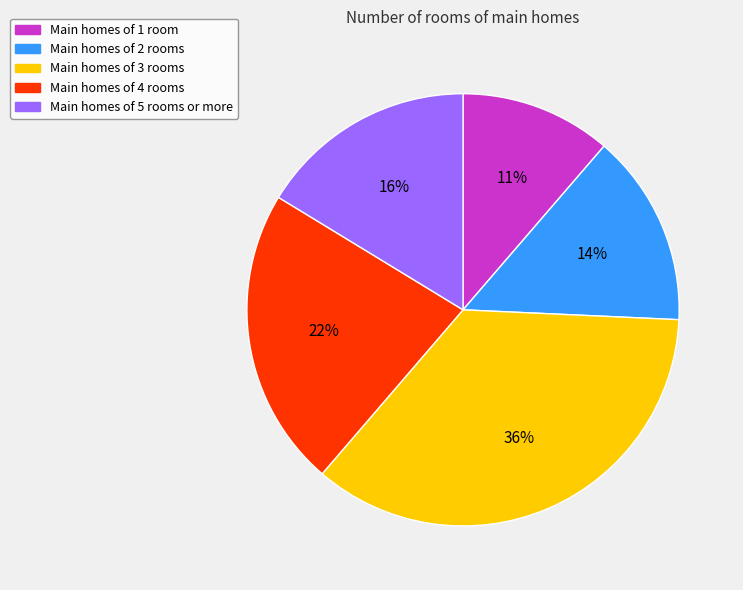

Does any single category account for the majority?

No